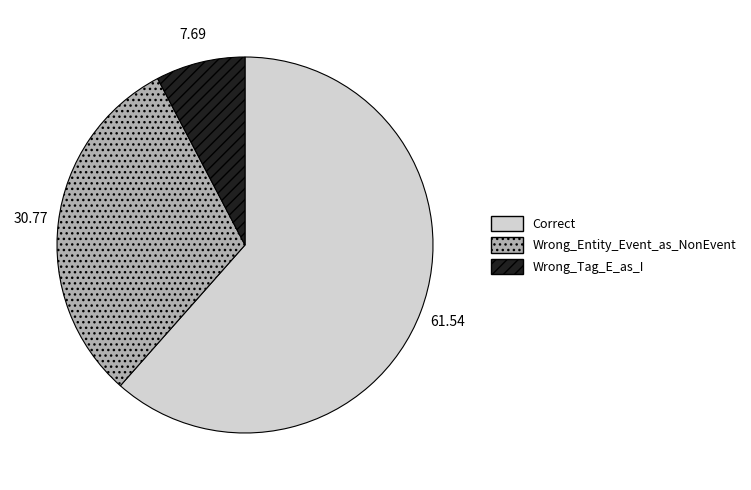

Rank the categories by value from highest to lowest.

Correct, Wrong_Entity_Event_as_NonEvent, Wrong_Tag_E_as_I